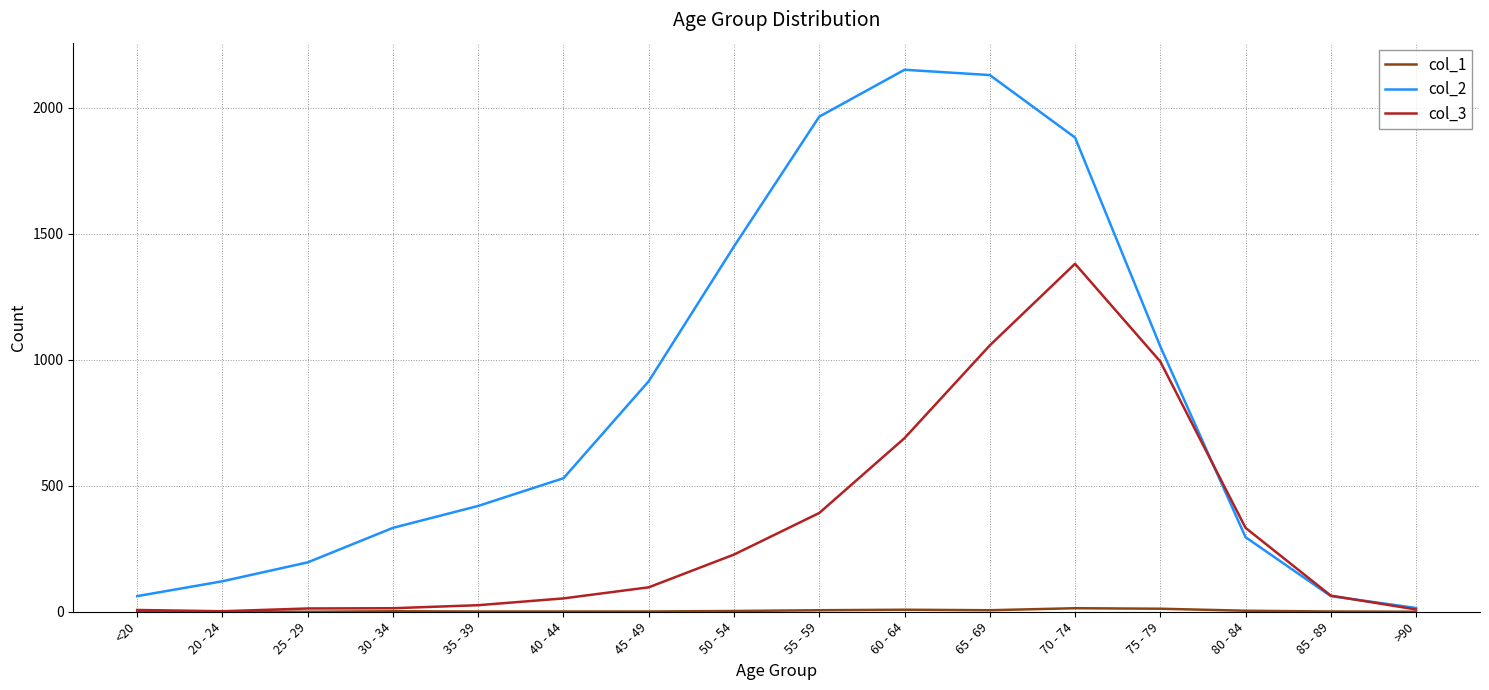

Which series has the largest total across all categories?

col_2